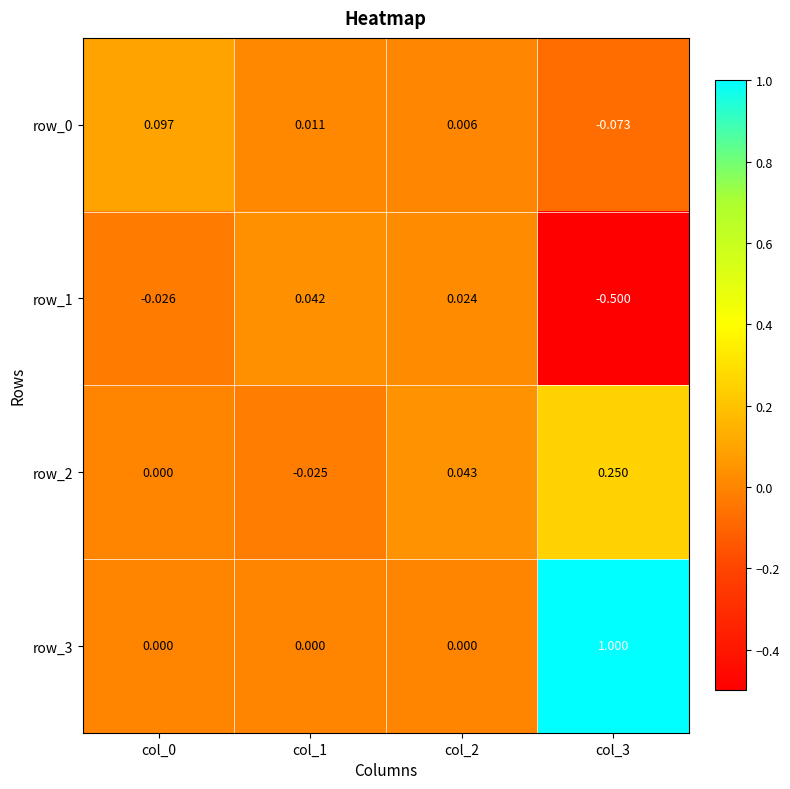

Which series has the widest spread of values?

row_3